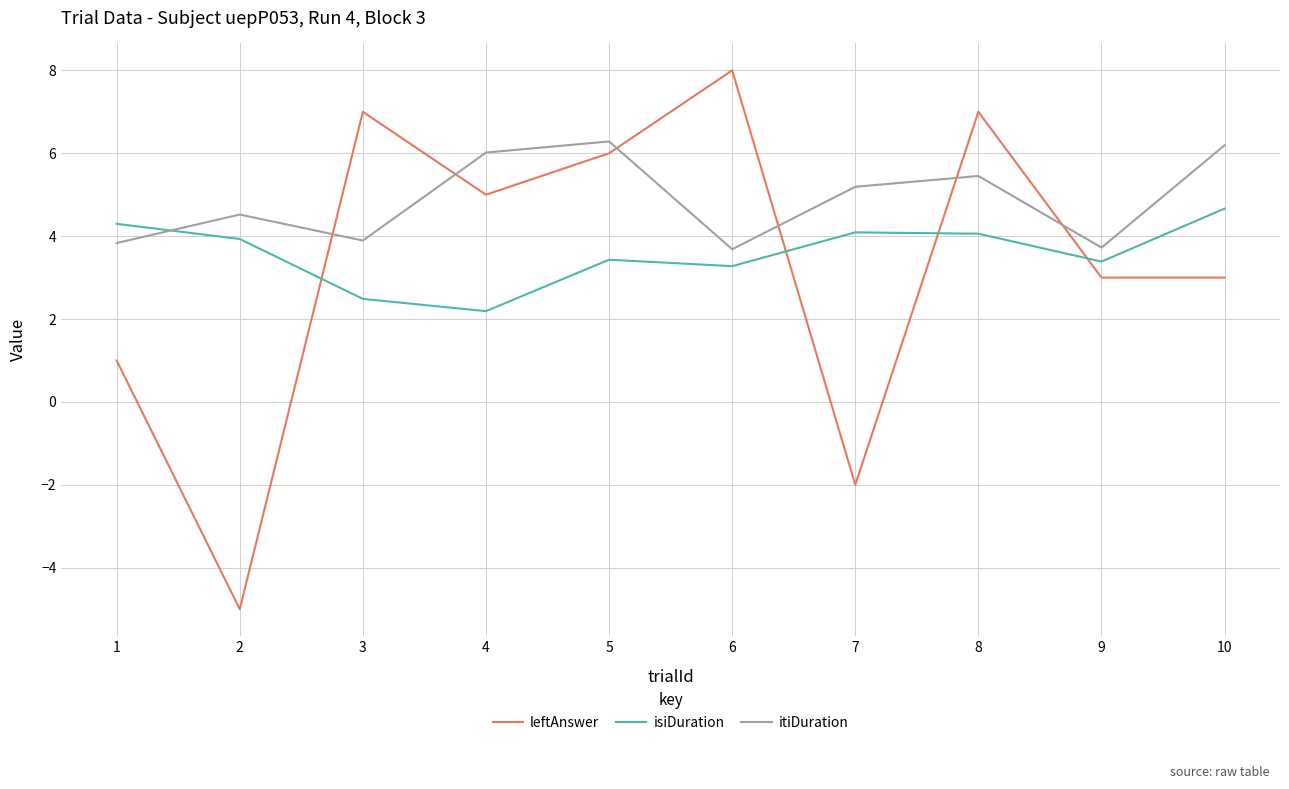

The value of isiDuration at 4 is 3.5. True or false?

False